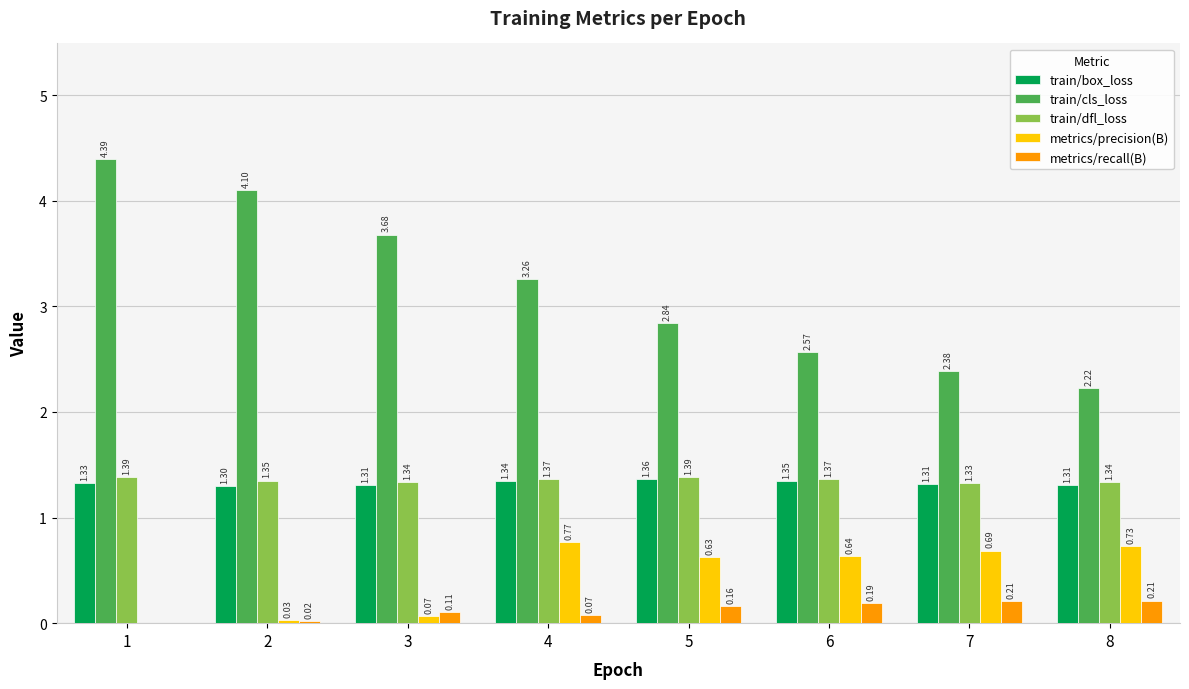

At which category is the sum across all series the highest?

1